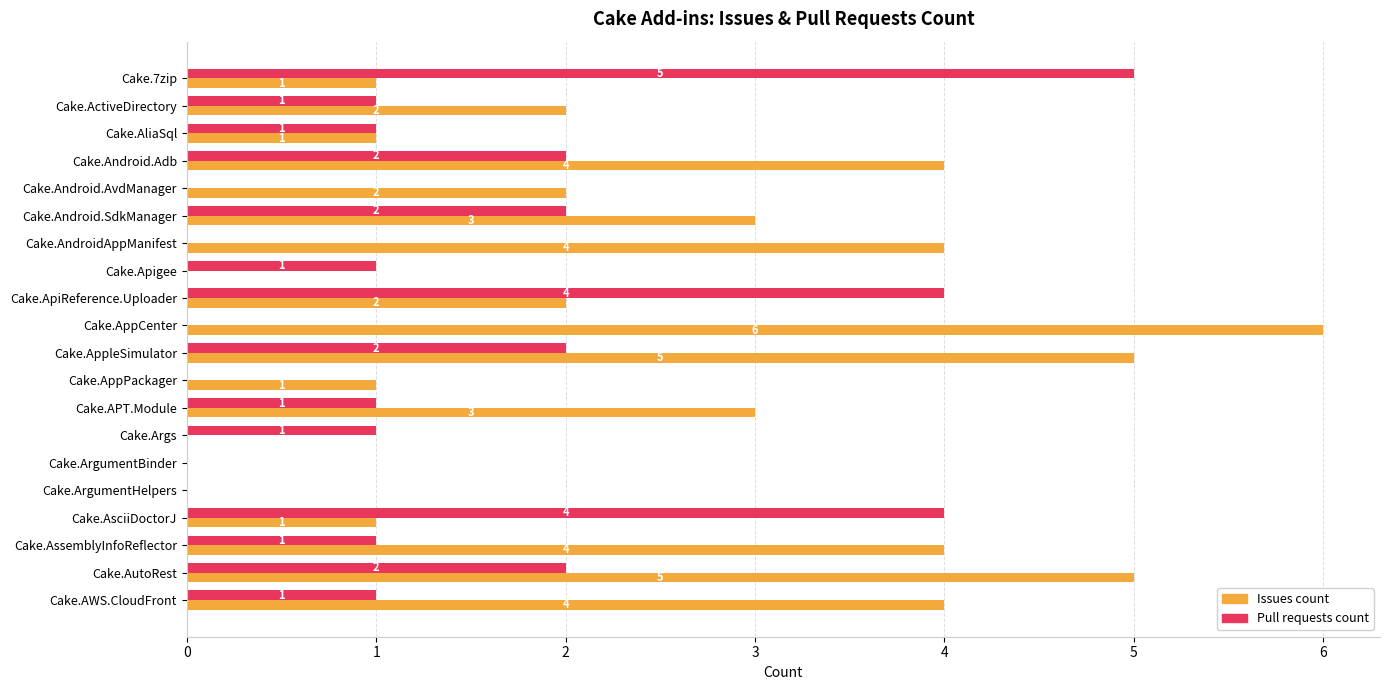

Is it true that Issues count equals 4 at Cake.AWS.CloudFront?

True